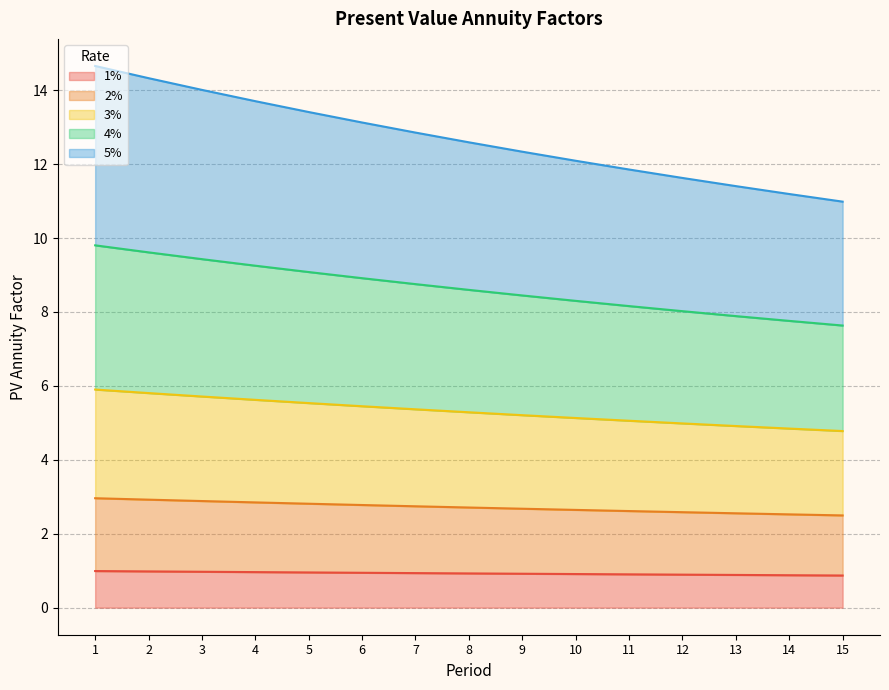

Between 4 and 1, which is larger?

1